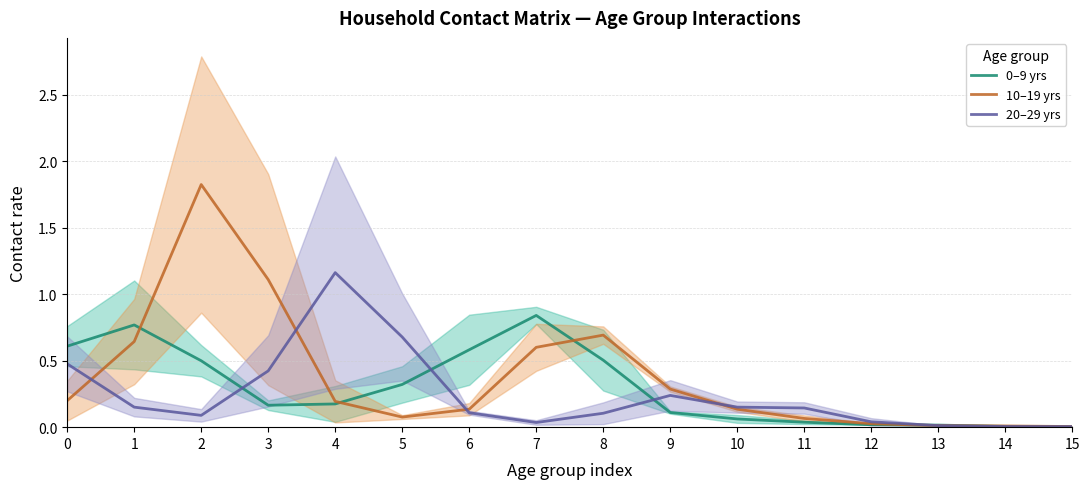

Which has a higher value, 8 or 9?

8